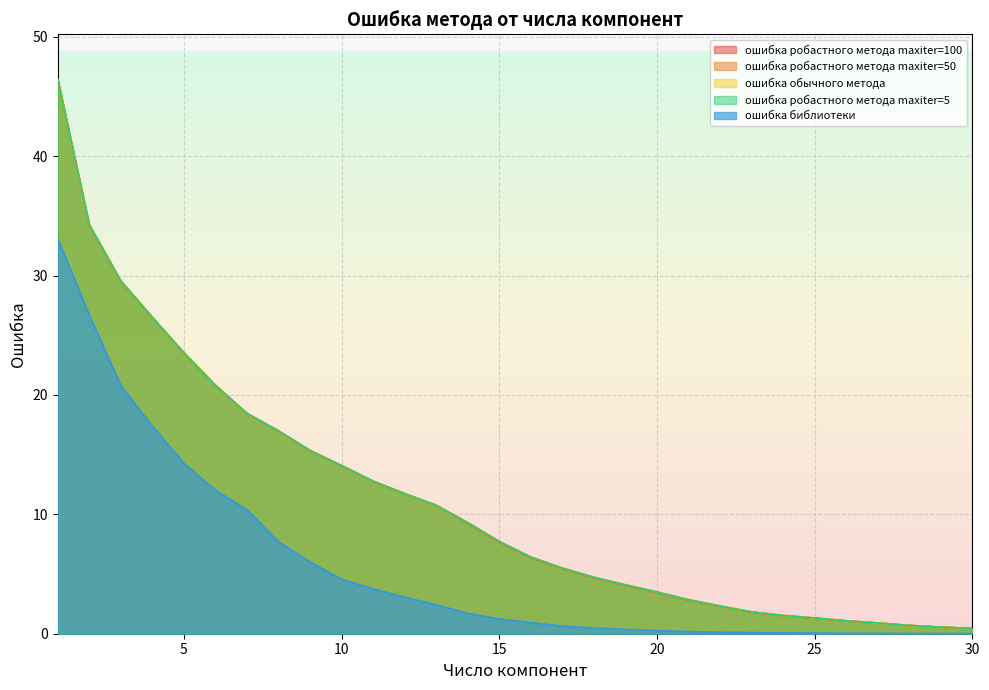

What are all the series names shown in the legend?

ошибка робастного метода maxiter=100, ошибка робастного метода maxiter=50, ошибка обычного метода, ошибка робастного метода maxiter=5, ошибка библиотеки